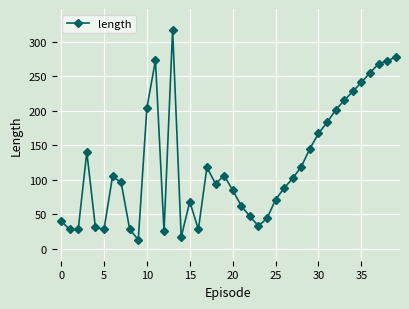

True or false: there are more than 0 points higher than both neighbors.

True